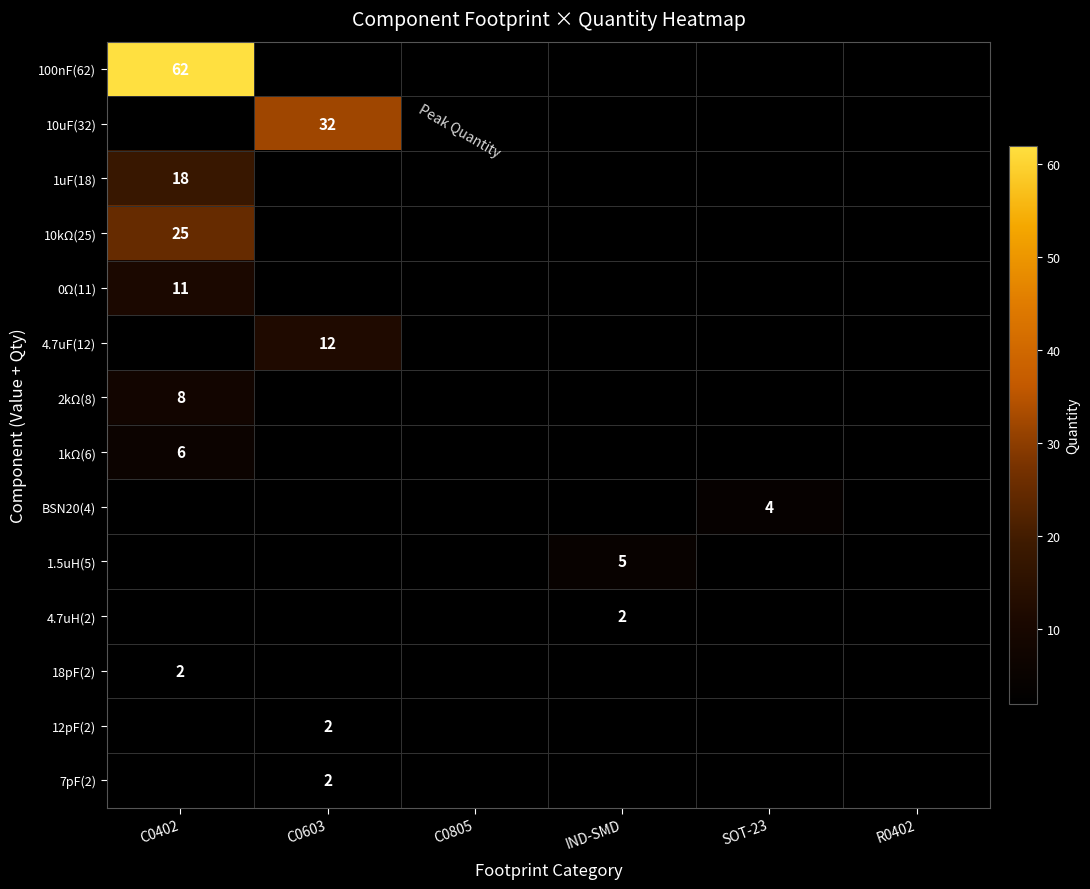

The 4.7uH(2) series shows 0.7 at IND-SMD. True or false?

False